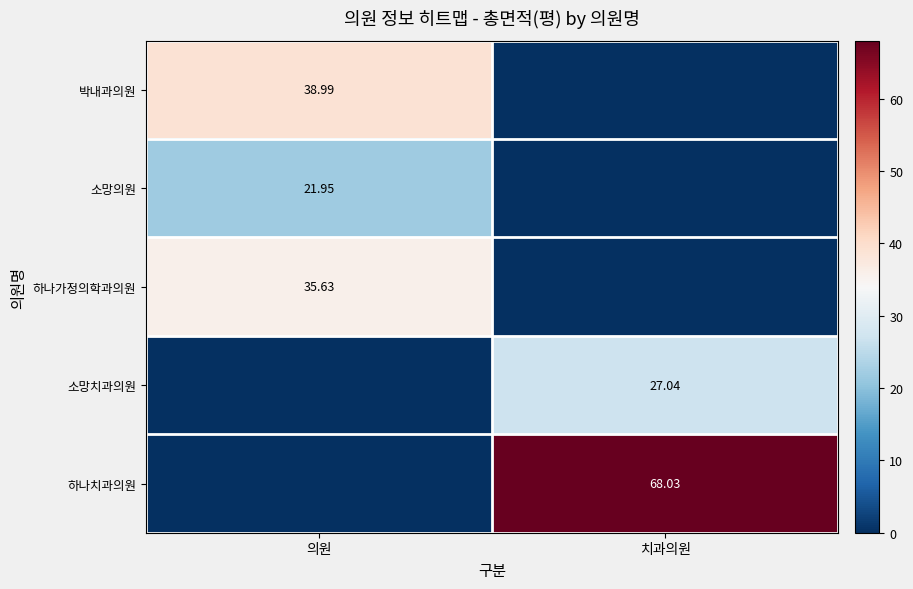

What is the sum of all 하나치과의원 values?

68.0